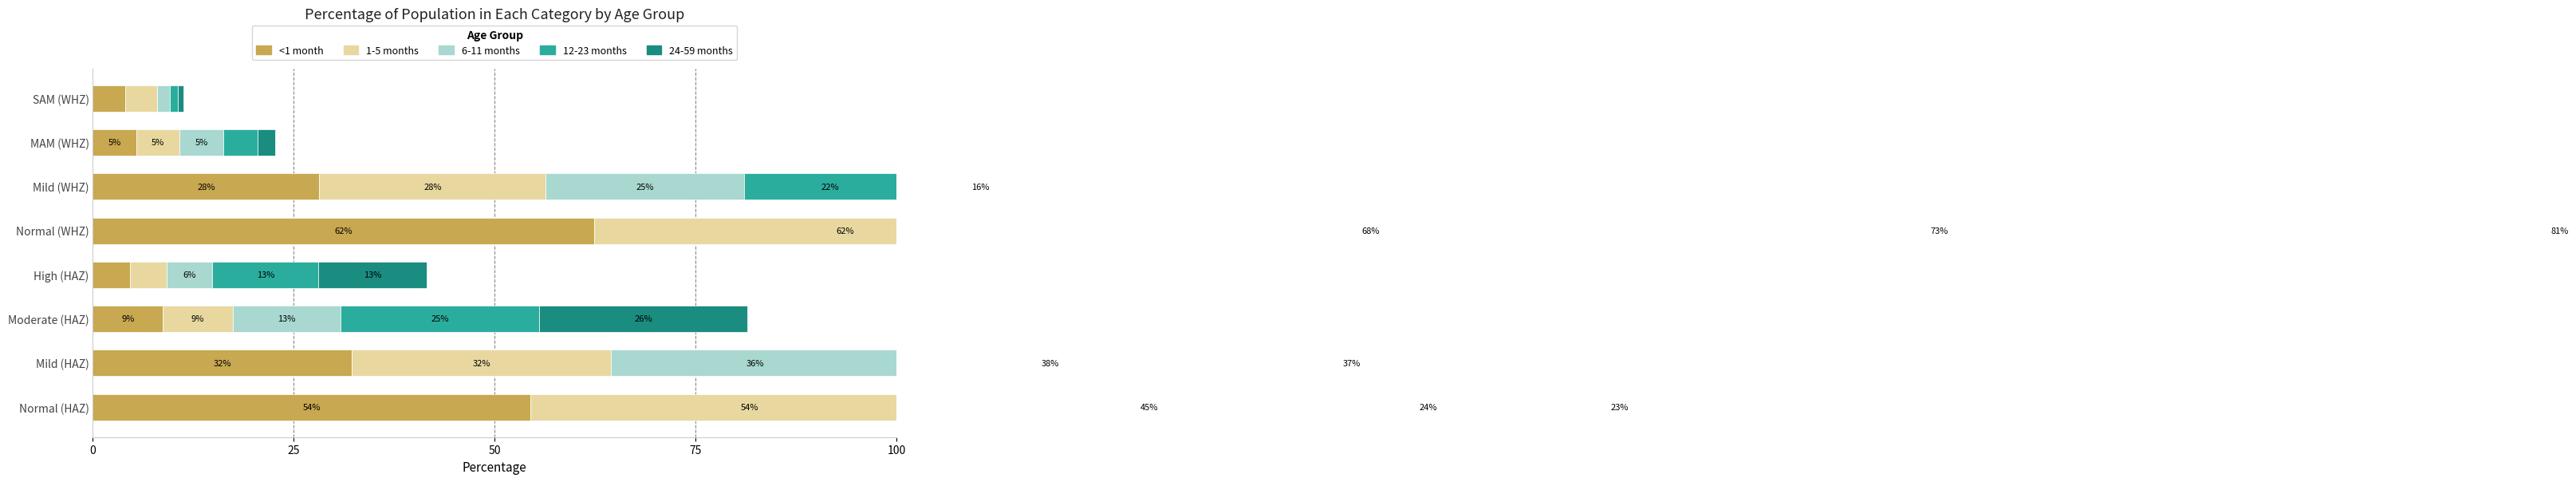

Which series changed the most between Normal (WHZ) and SAM (WHZ)?

24-59 months